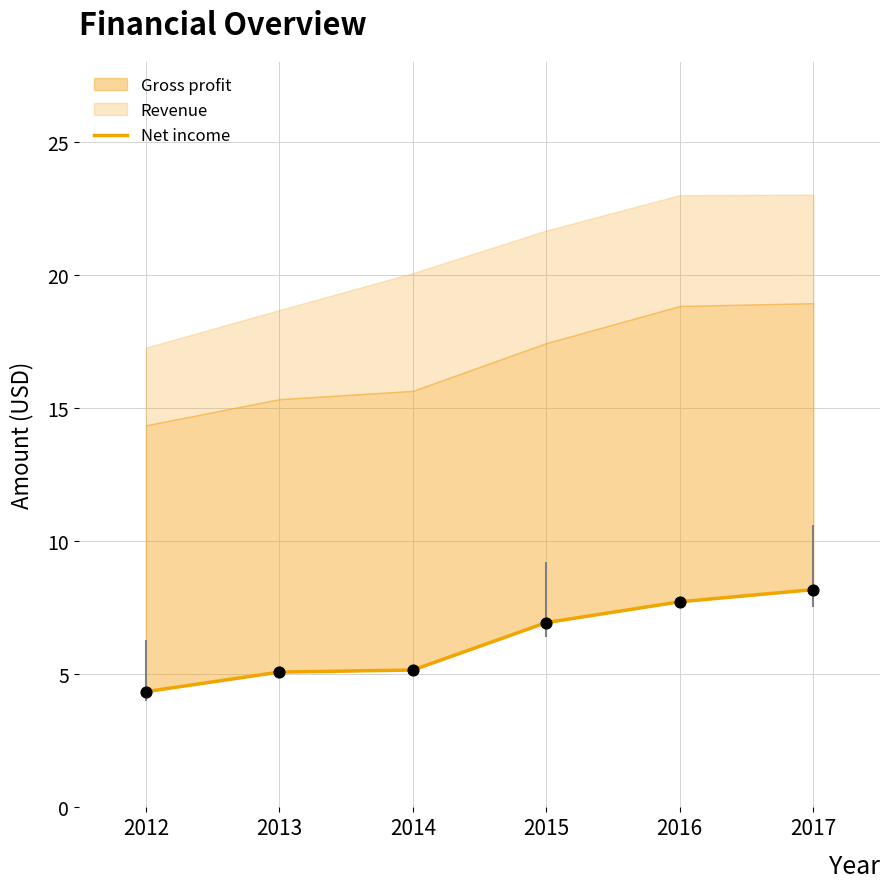

Which has a higher value, 2016 or 2012?

2016